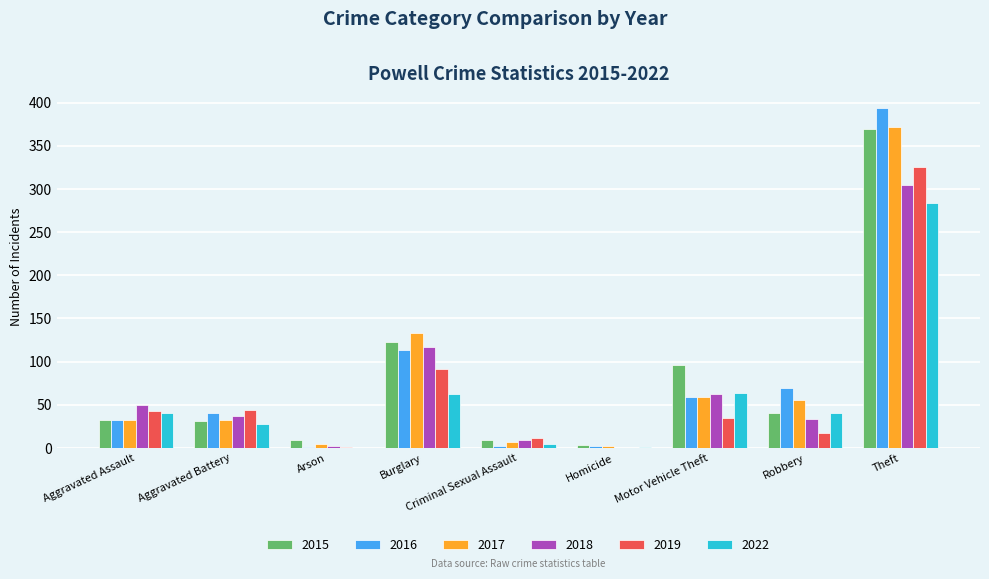

How many groups of bars are there?

9